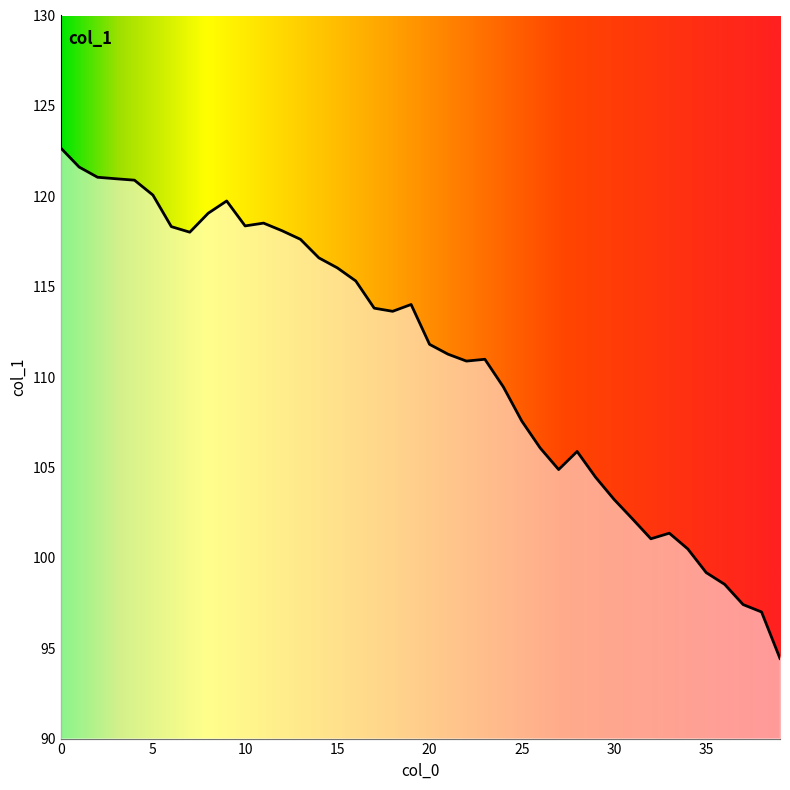

Reading left to right, extract all data points from this chart.

0=122.7	1=121.6	2=121.1	3=121.0	4=120.9	5=120.1	6=118.3	7=118.0	8=119.1	9=119.7	10=118.4	11=118.5	12=118.1	13=117.6	14=116.6	15=116.0	16=115.3	17=113.8	18=113.6	19=114.0	20=111.8	21=111.3	22=110.9	23=111.0	24=109.5	25=107.6	26=106.1	27=104.9	28=105.9	29=104.5	30=103.2	31=102.2	32=101.1	33=101.4	34=100.5	35=99.2	36=98.5	37=97.4	38=97.0	39=94.4